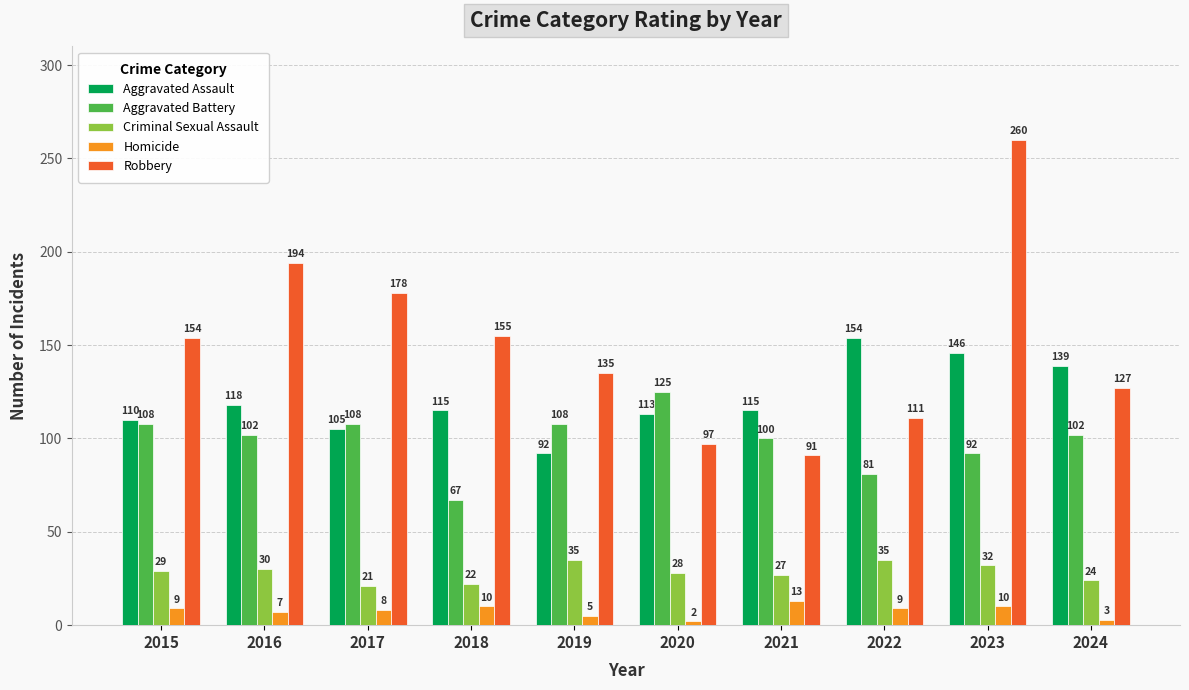

Count the number of categories in the chart.

10